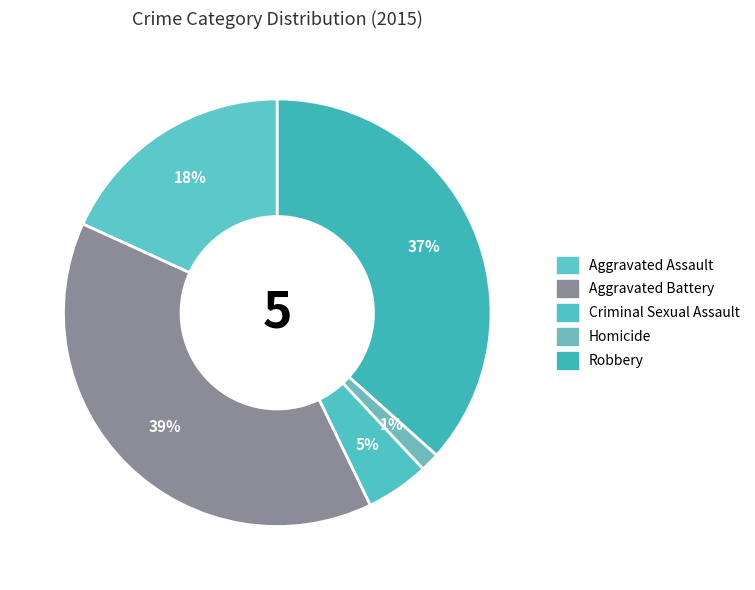

Is it true that Aggravated Assault is 7% of the pie?

False